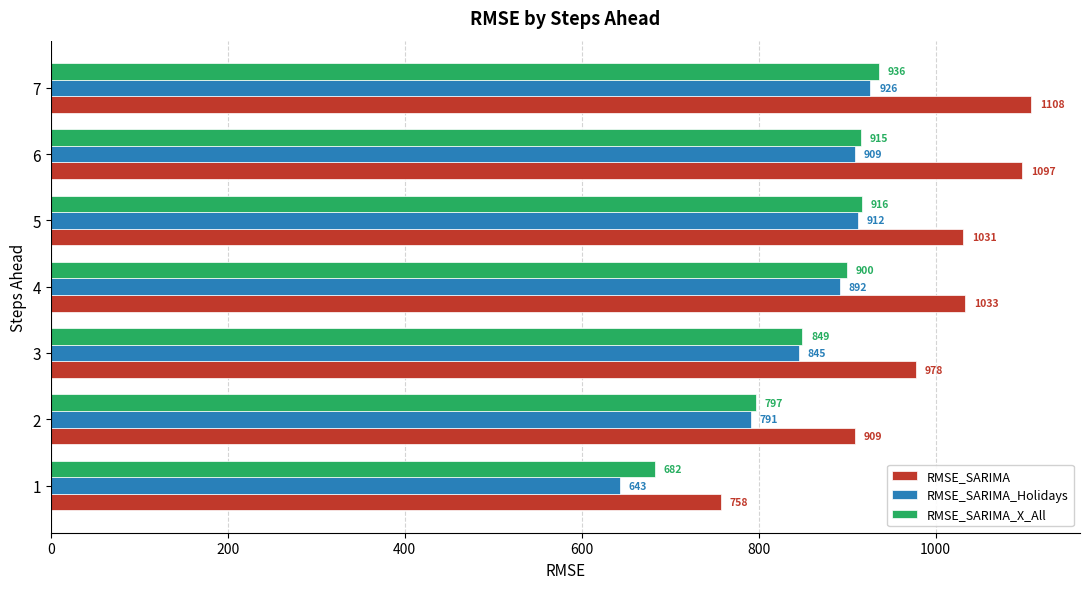

Between 1 and 2, which series saw the biggest shift?

RMSE_SARIMA